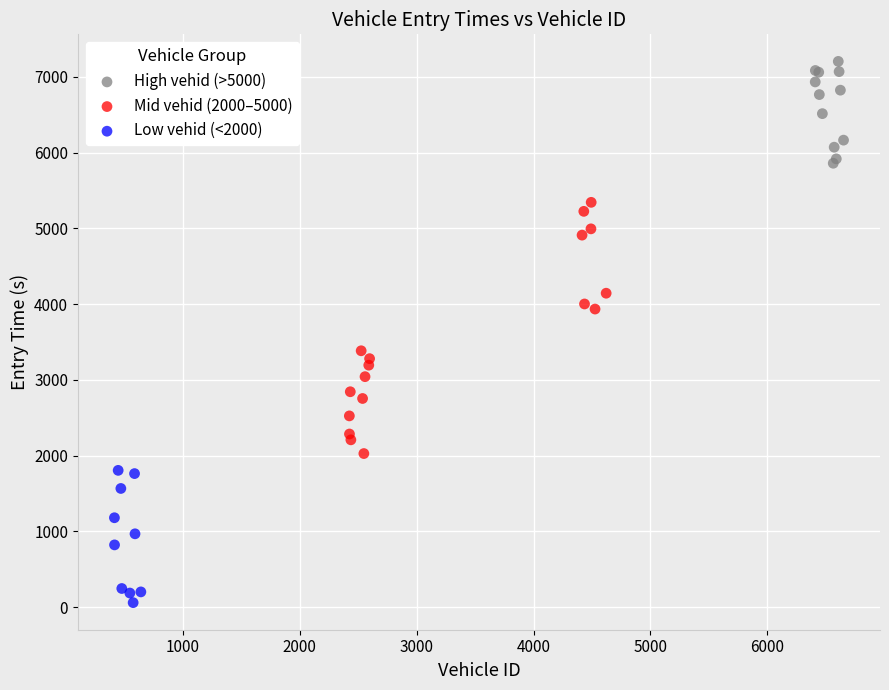

Which series has the largest Y range (max minus min)?

Mid vehid (2000–5000)